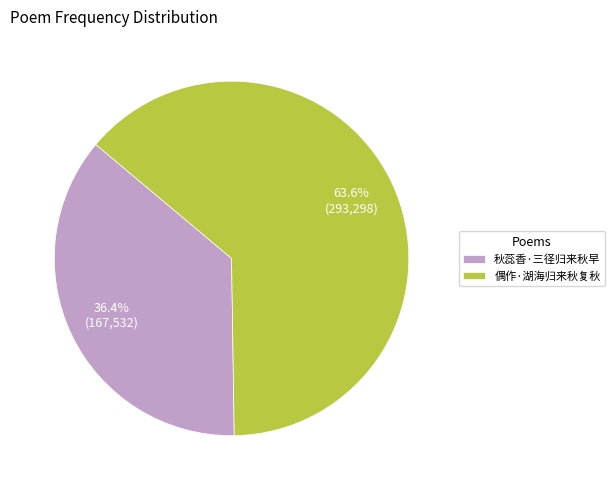

To the nearest percent, what is the average slice percentage?

50%